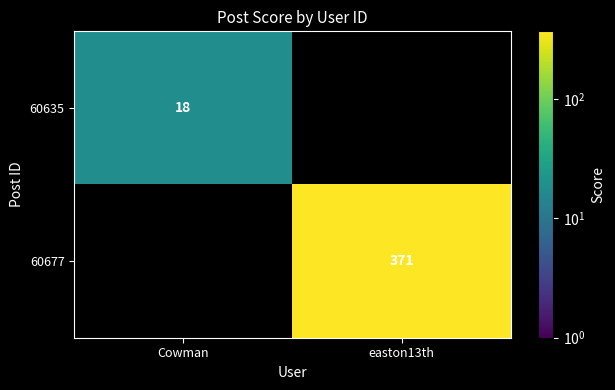

Which label corresponds to the smallest value in the chart?

easton13th